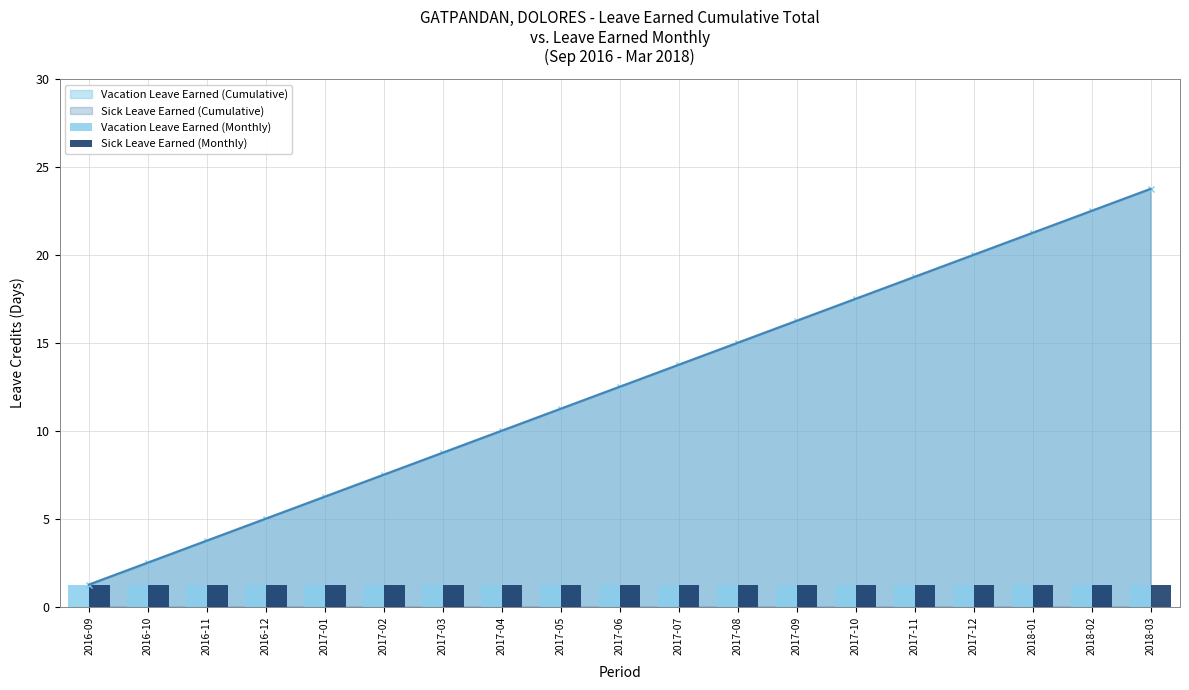

Which has a higher value, 2017-11 or 2017-06?

2017-11